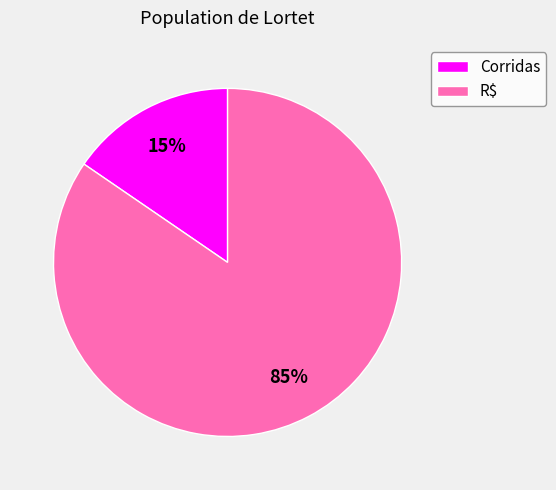

What is the ratio of the value at Corridas to the value at R$?

0.2